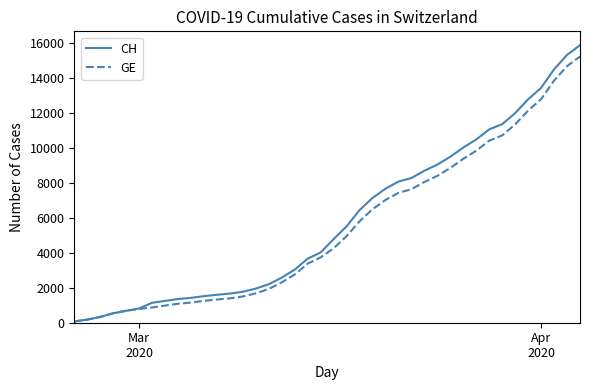

Rank the series by their maximum value, from lowest to highest.

GE, CH